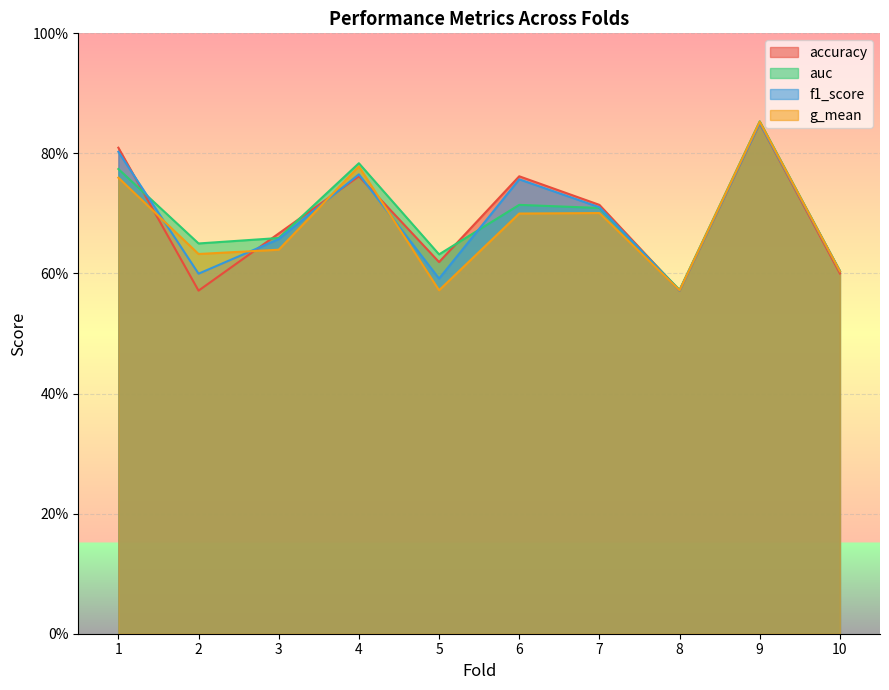

What is the maximum value shown in the chart?

0.9